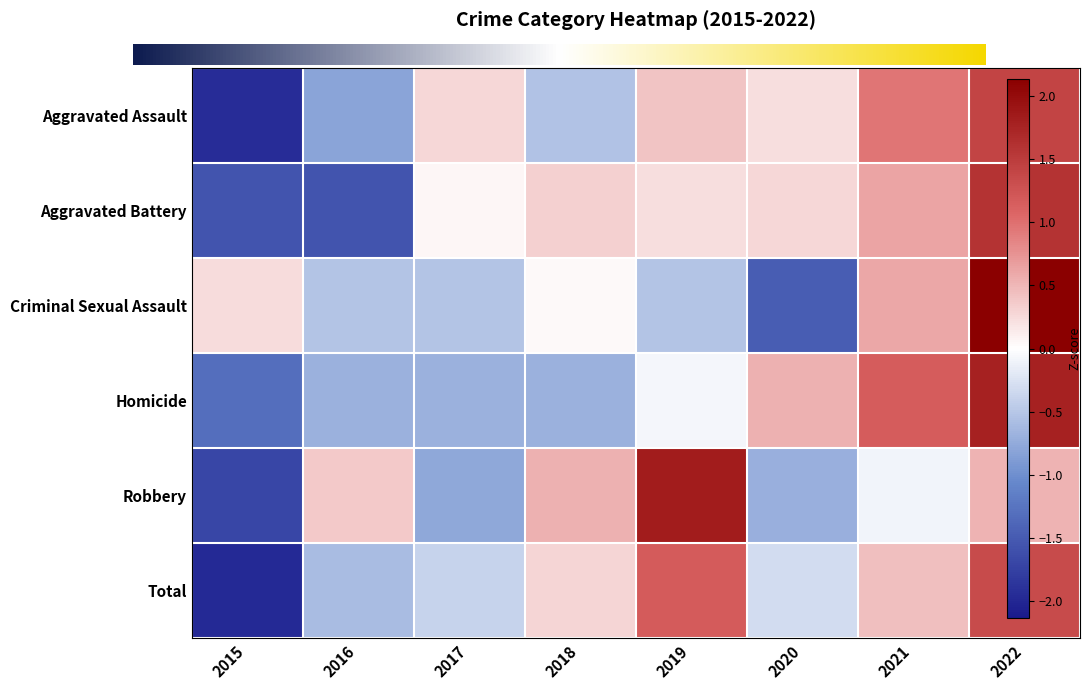

List the labels in order of Aggravated Battery value, largest first.

2022, 2021, 2018, 2020, 2019, 2017, 2015, 2016